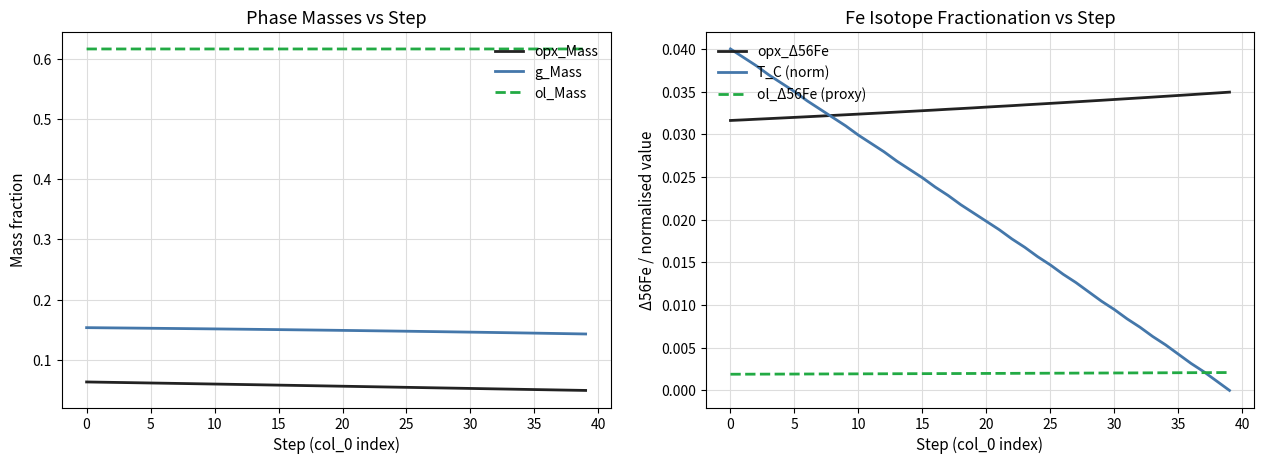

Which label corresponds to the smallest value in the chart?

39